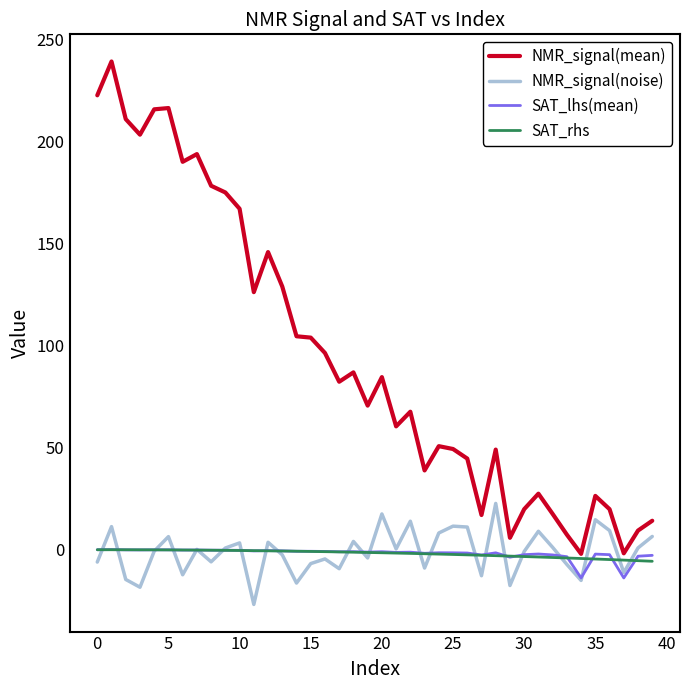

What is the minimum value shown in the chart?

-26.8